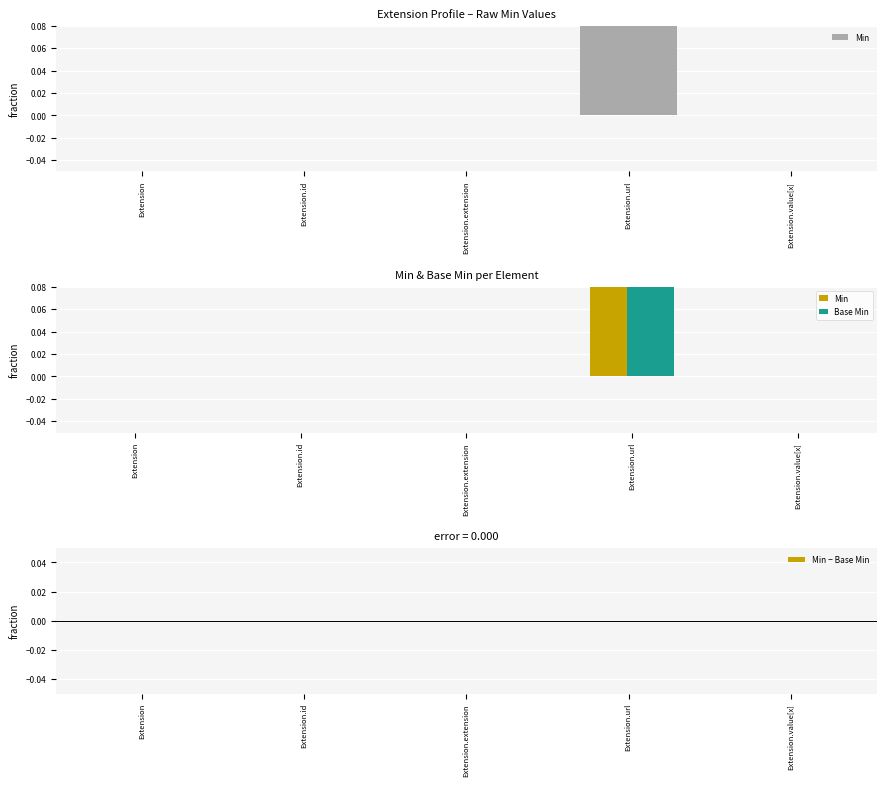

How many bars are there in total?

15